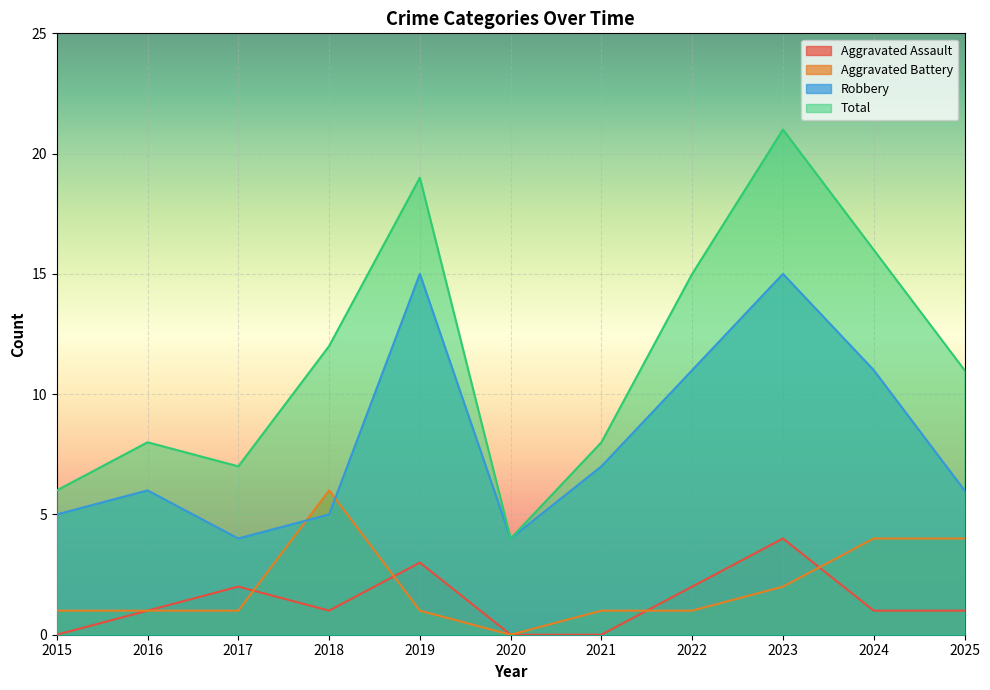

True or false: Robbery and Total intersect in this chart.

False